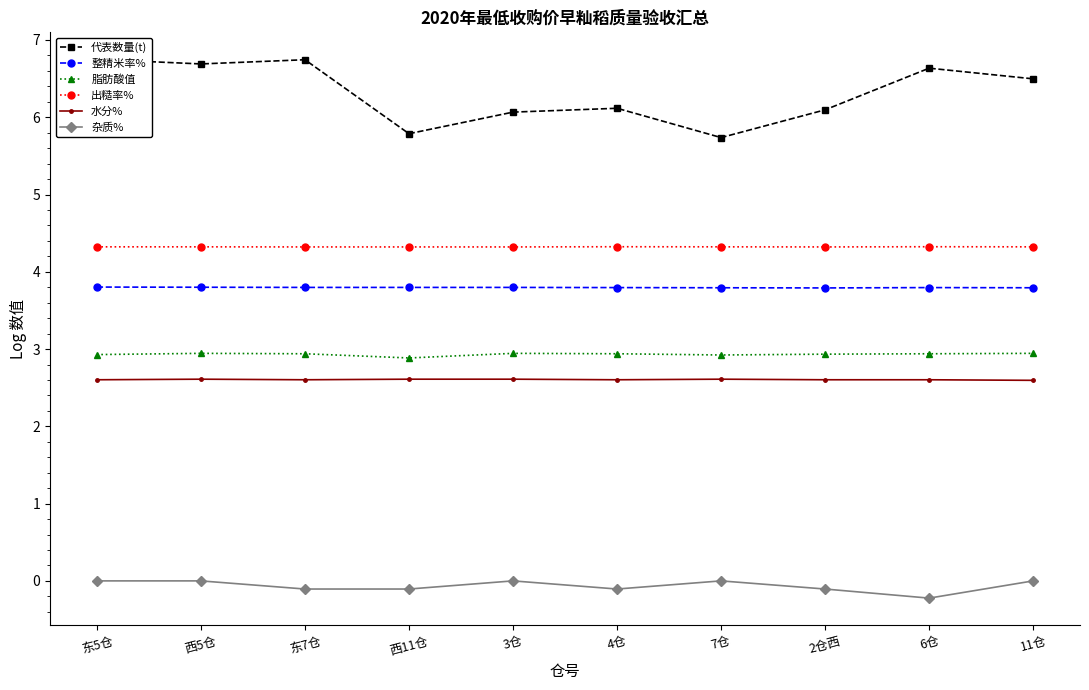

At which label is 代表数量(t) closest to 6?

3仓